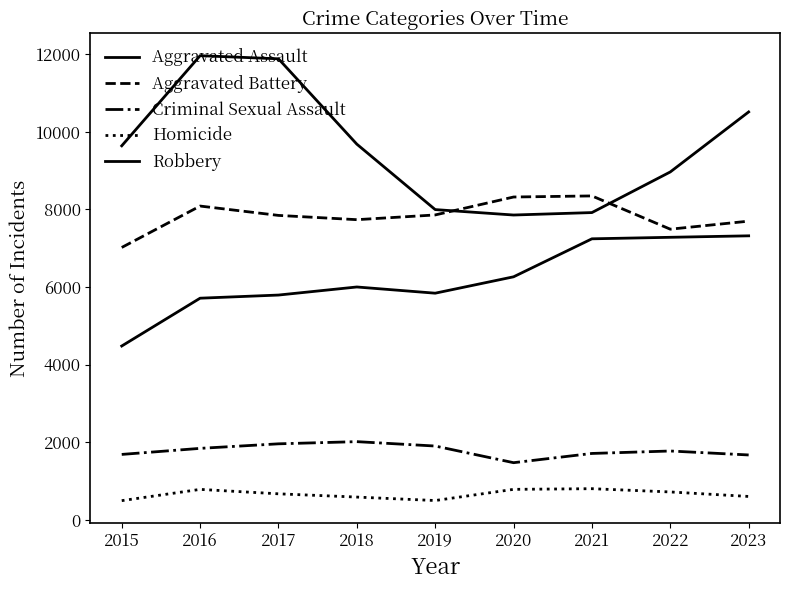

At which category does Robbery reach its first local peak?

2016